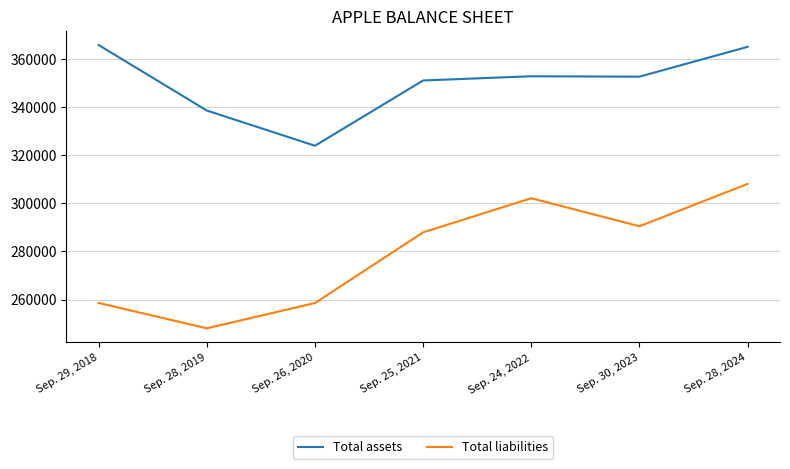

The value of Total liabilities at Sep. 30, 2023 is 119702. True or false?

False